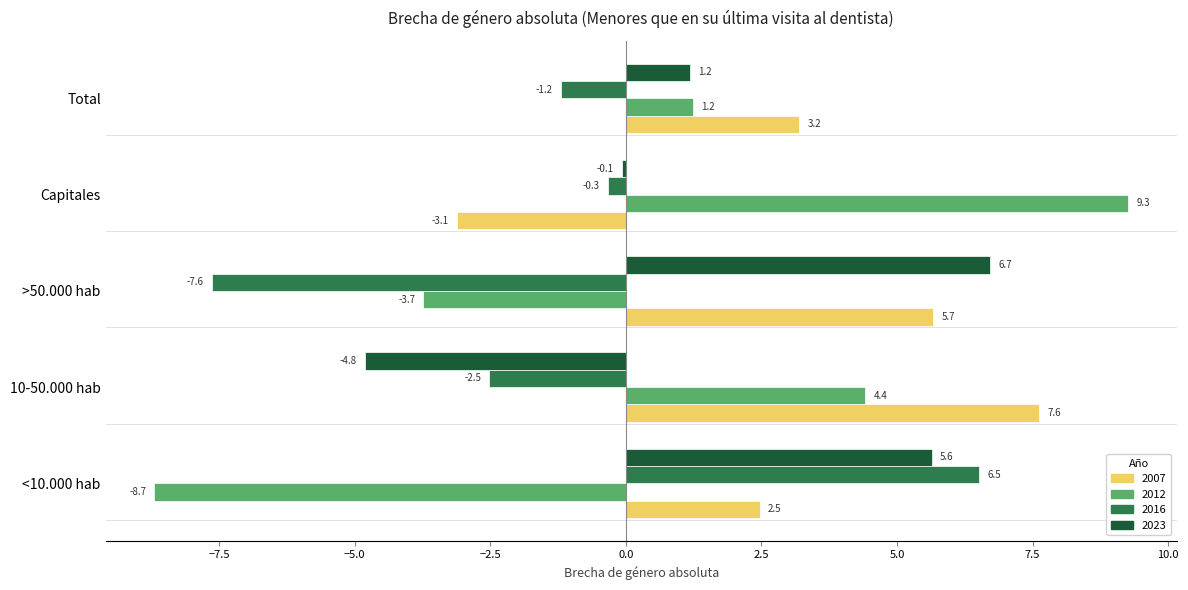

At which category does the chart reach its peak across all series?

Capitales